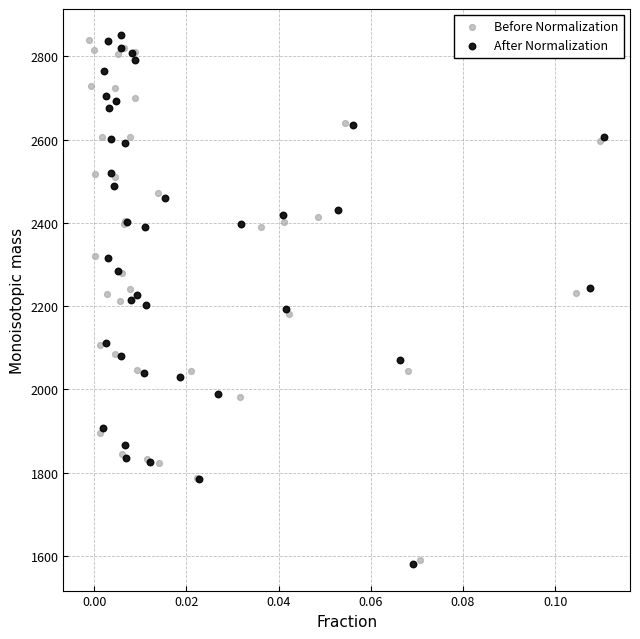

Which series has the largest Y range (max minus min)?

After Normalization